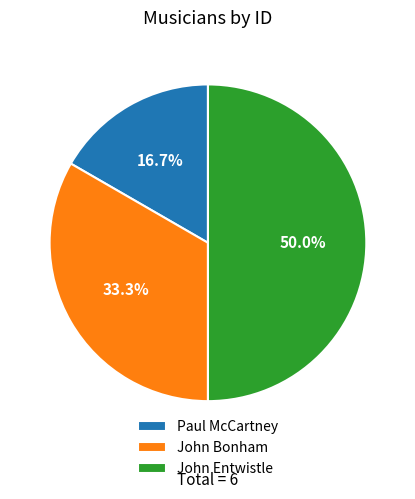

Is it true that John Entwistle is 60% of the pie?

False